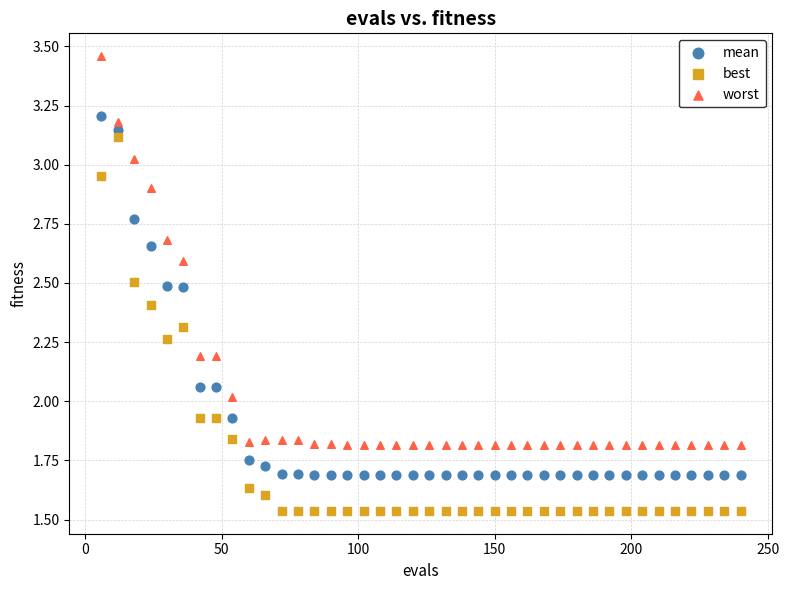

Across all data points, what is the range of X values (max minus min)?

234.0